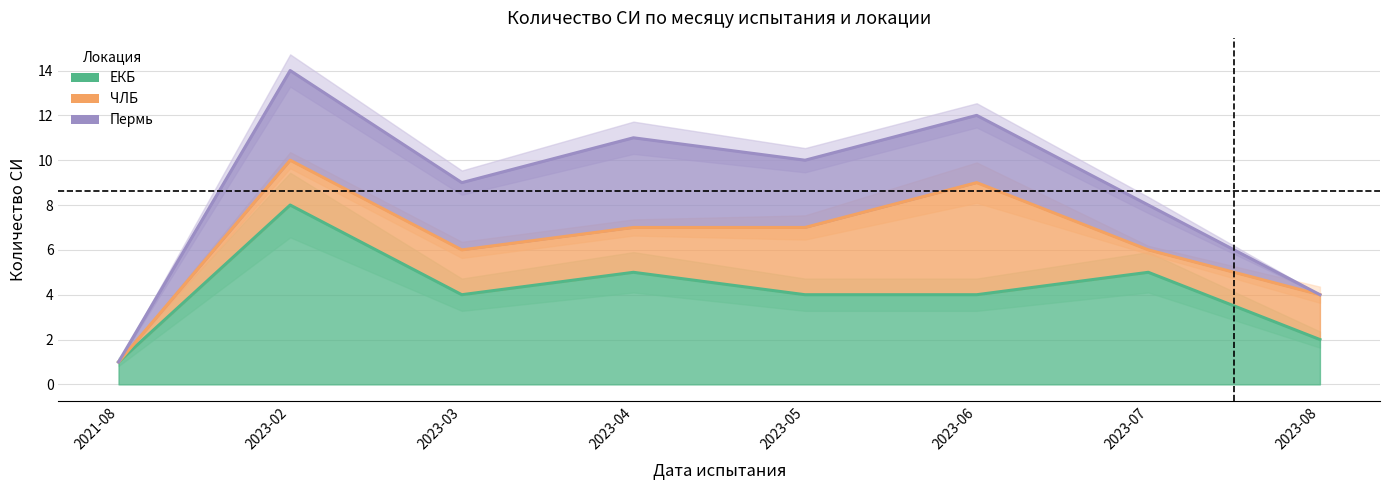

The value of Пермь at 2021-08 is 1. True or false?

True